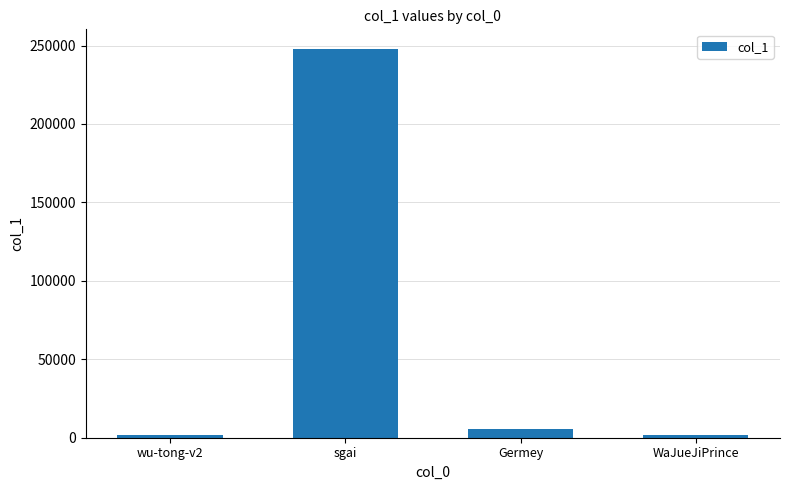

Which has a higher value, WaJueJiPrince or sgai?

sgai